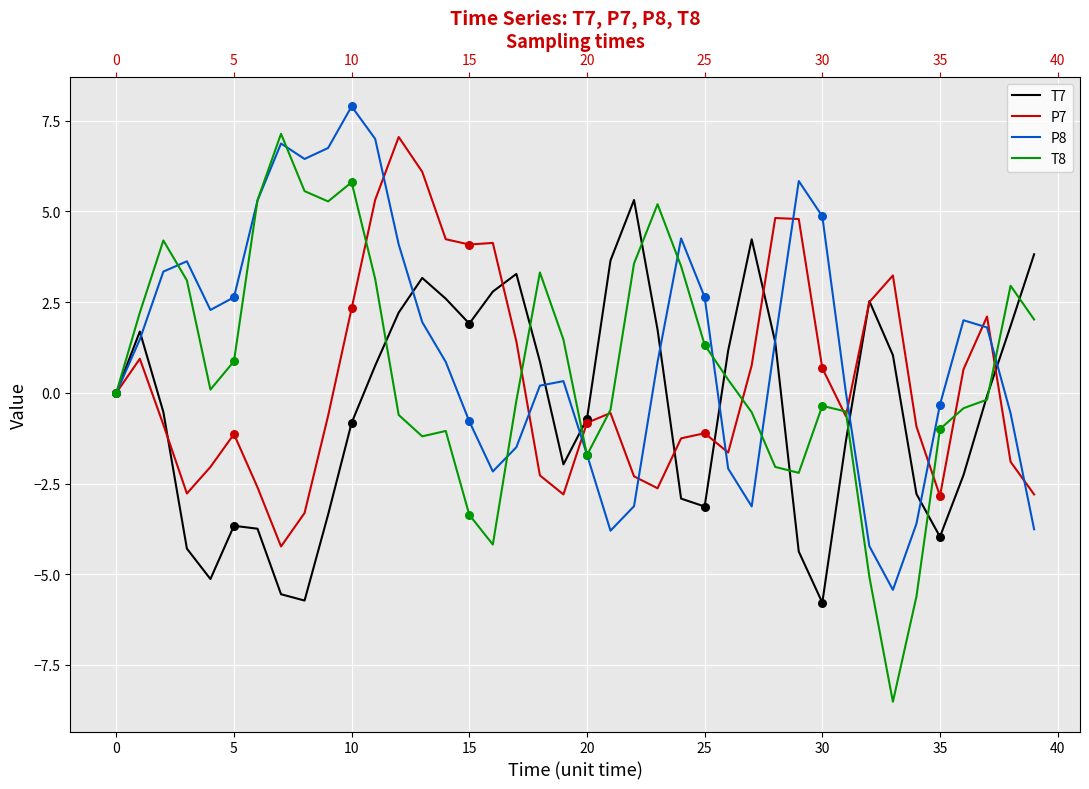

Which series has the largest total across all categories?

P8